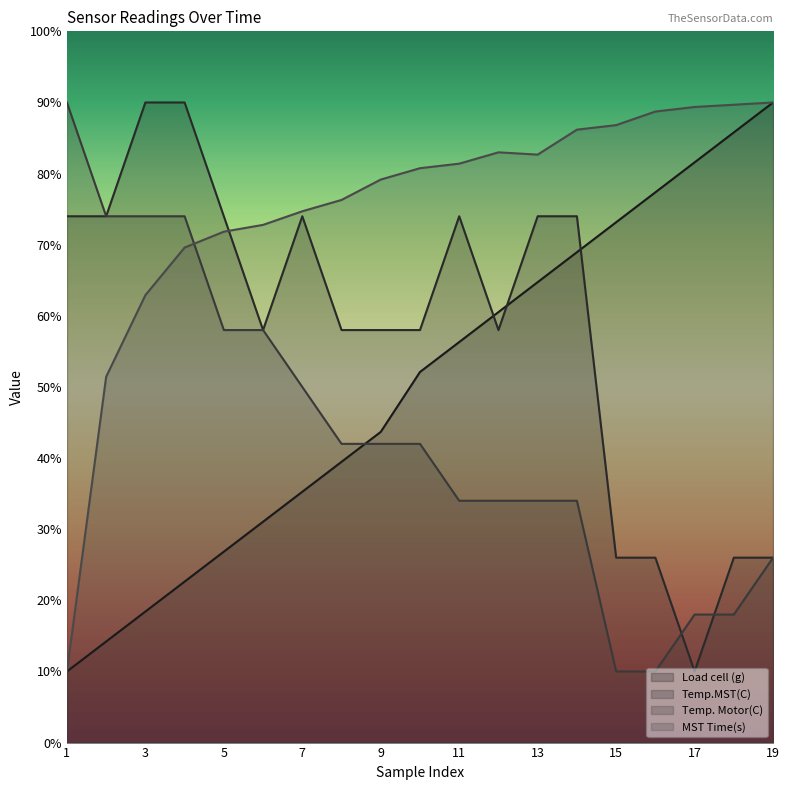

Rank the series by their maximum value, from highest to lowest.

Load cell (g), Temp.MST(C), Temp. Motor(C), MST Time(s)